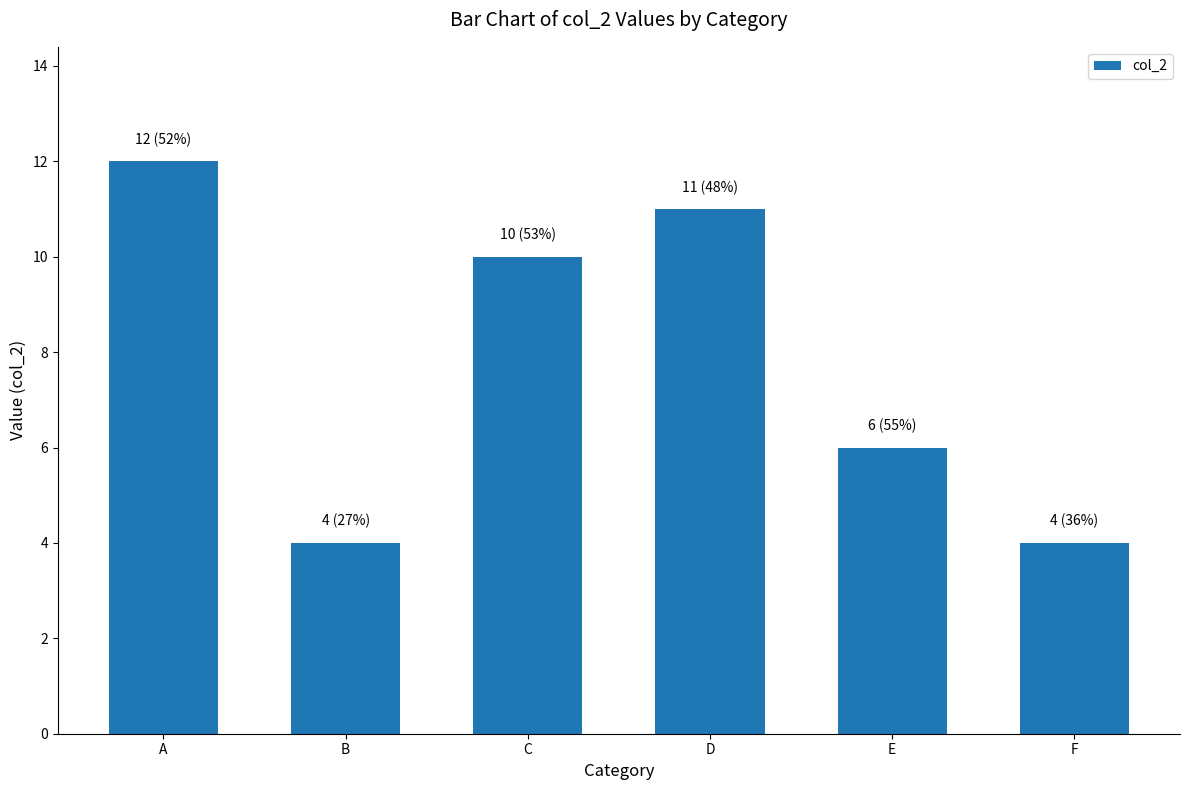

Which has a higher value, C or D?

D